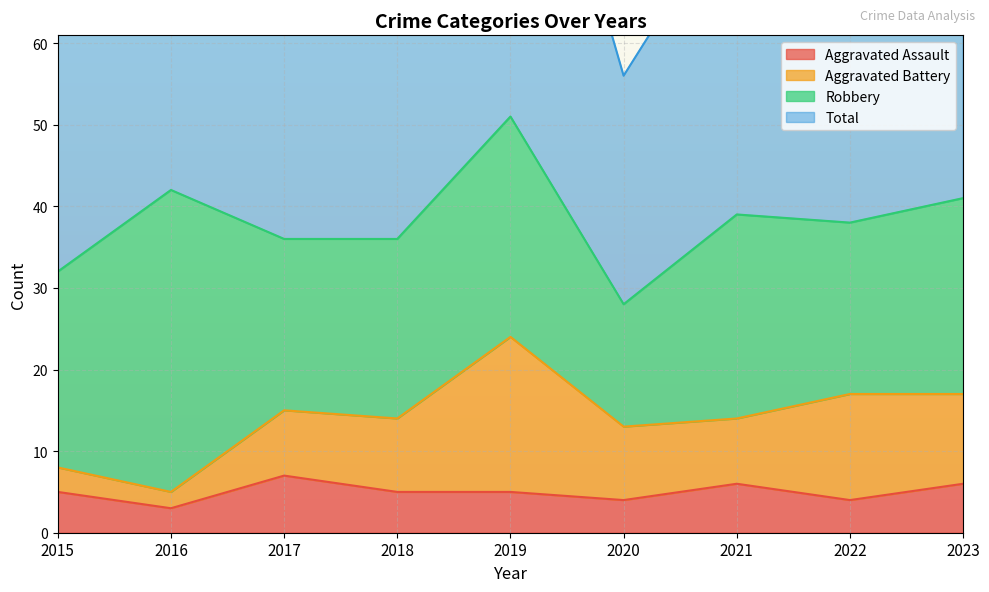

The Aggravated Assault series shows 3 at 2016. True or false?

True